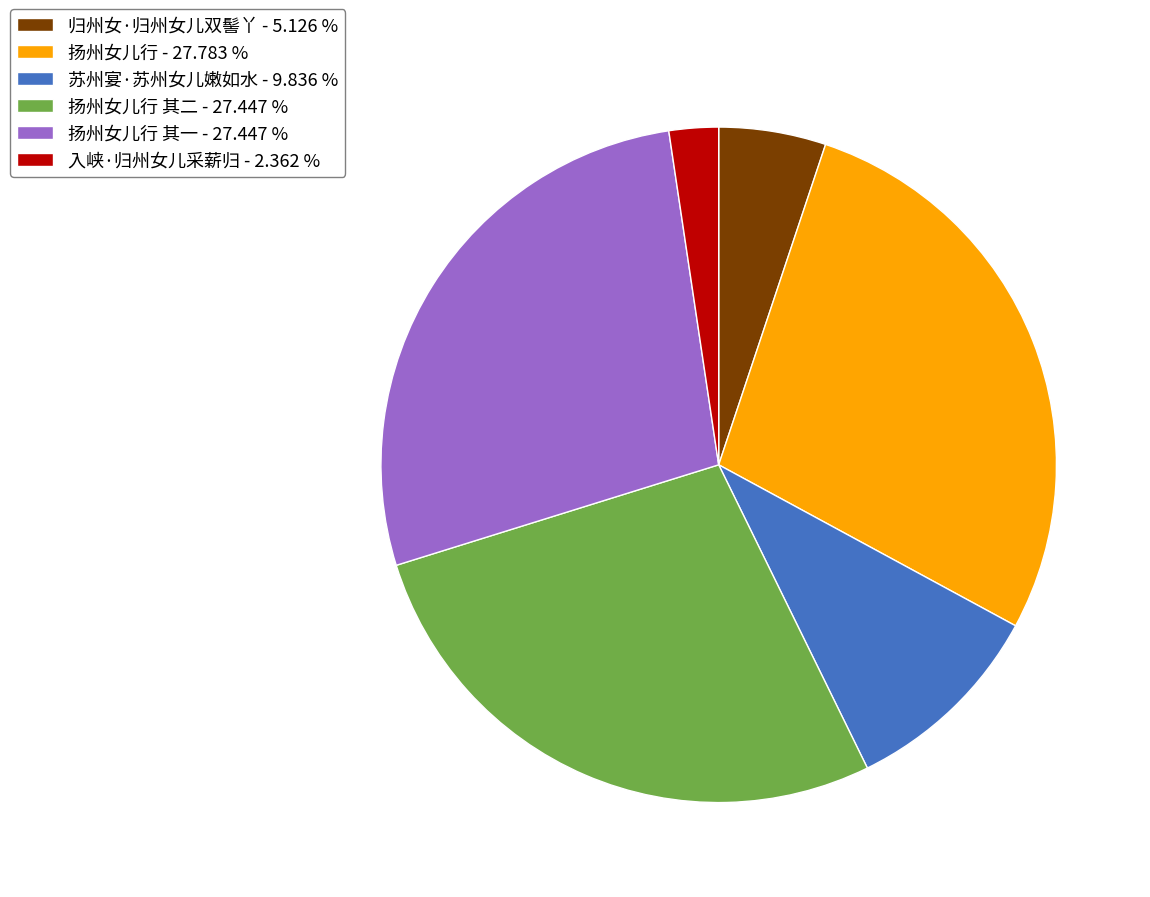

Which category has the smallest portion of the pie?

入峡·归州女儿采薪归 - 2.362 %